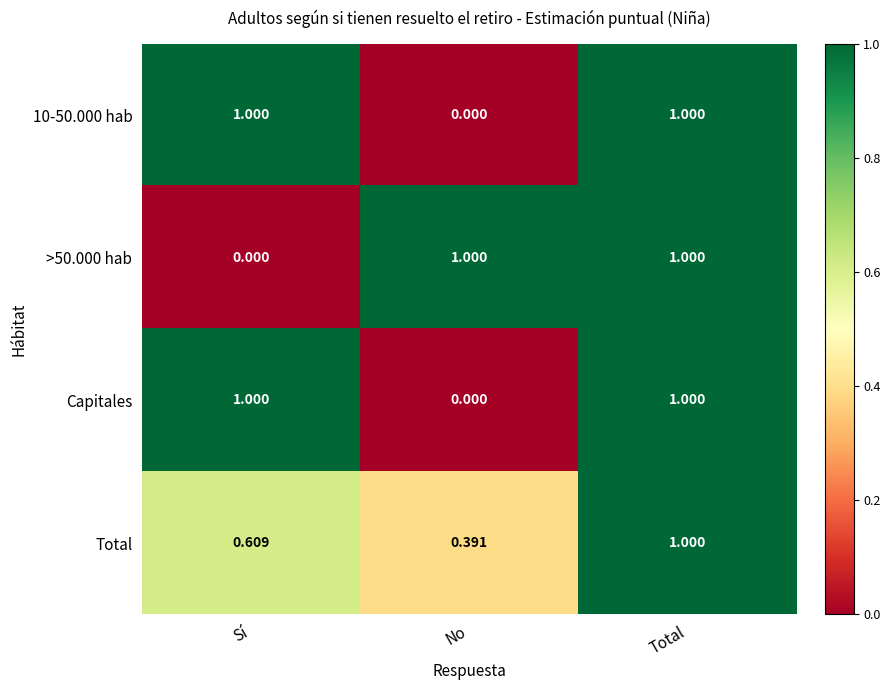

At which label does 10-50.000 hab reach its minimum?

No